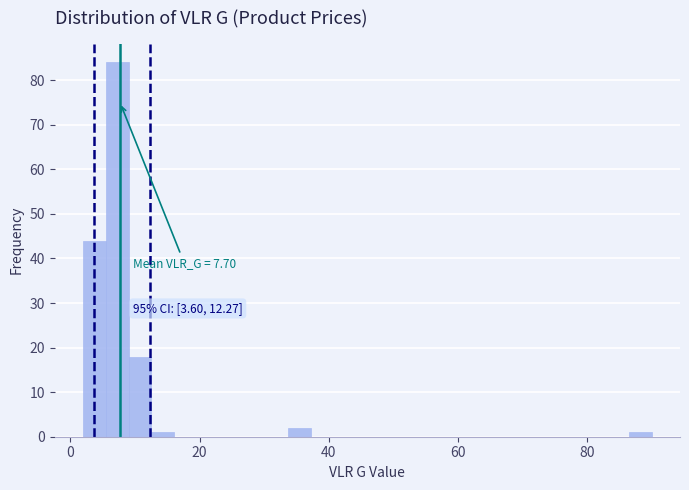

Around what value on the x-axis is the tallest bar? Give the approximate position of its centre, as read against the axis.

8